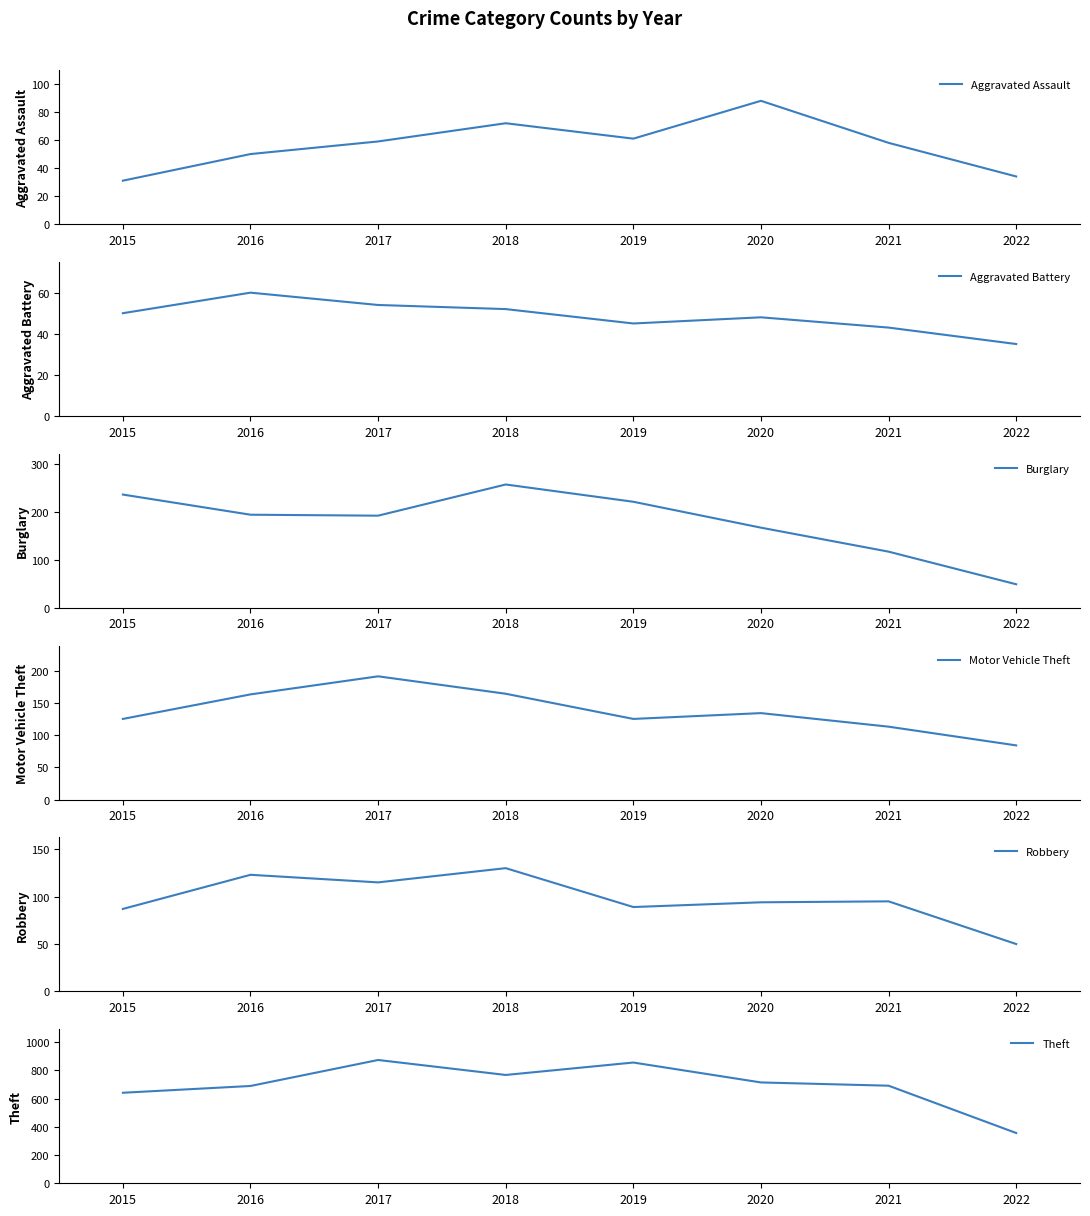

Reading right to left, list all the values displayed in this chart.

Aggravated Assault: 34	58	88	61	72	59	50	31
Aggravated Battery: 35	43	48	45	52	54	60	50
Burglary: 49	117	167	221	257	192	194	236
Motor Vehicle Theft: 84	113	134	125	164	191	163	125
Robbery: 50	95	94	89	130	115	123	87
Theft: 356	691	714	855	767	873	689	641